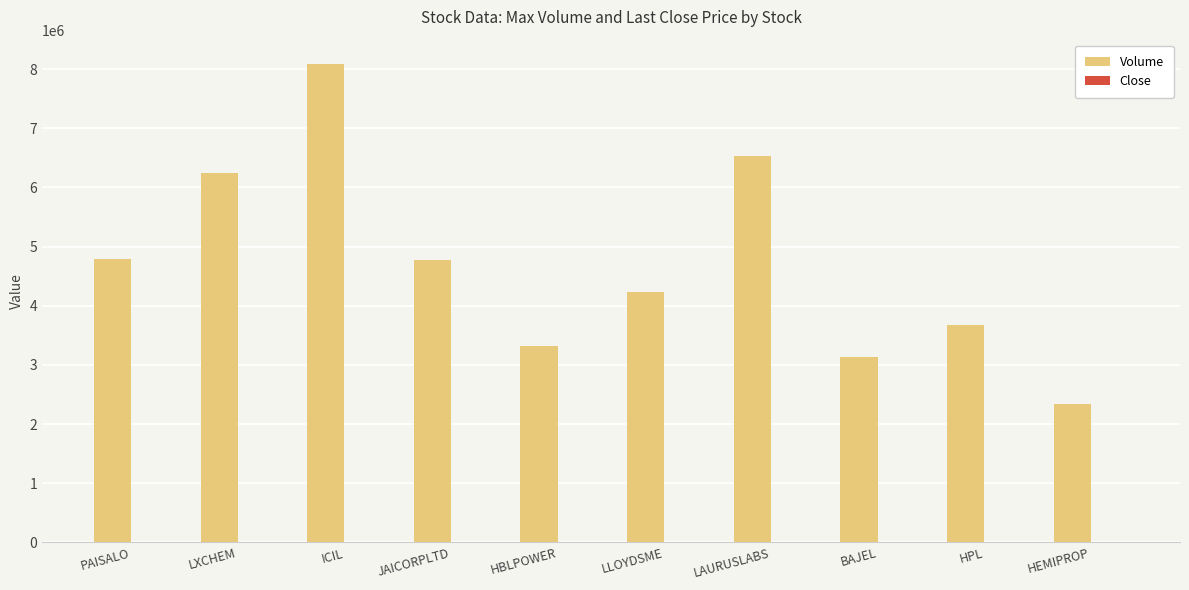

Which series has the largest total across all categories?

Volume